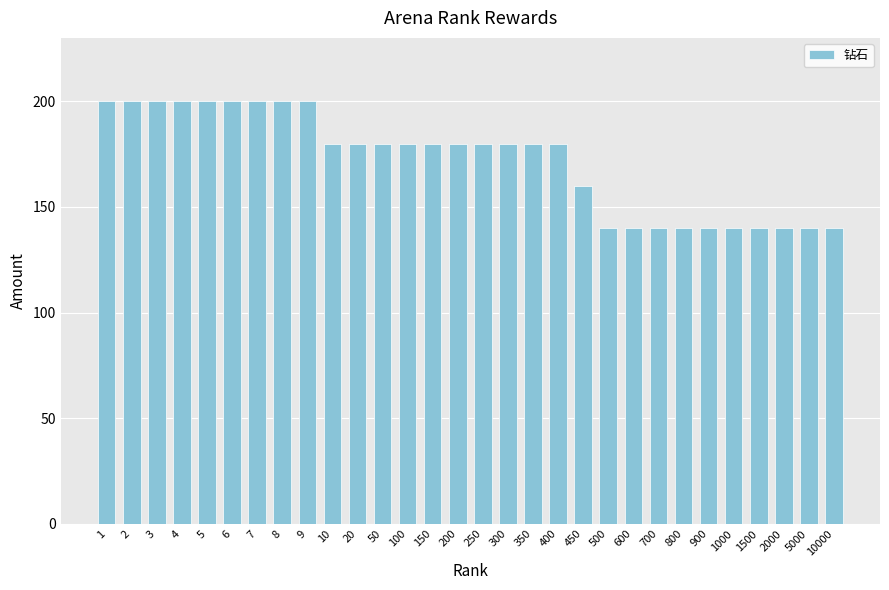

Is it true that the value at 10000 is 236?

False